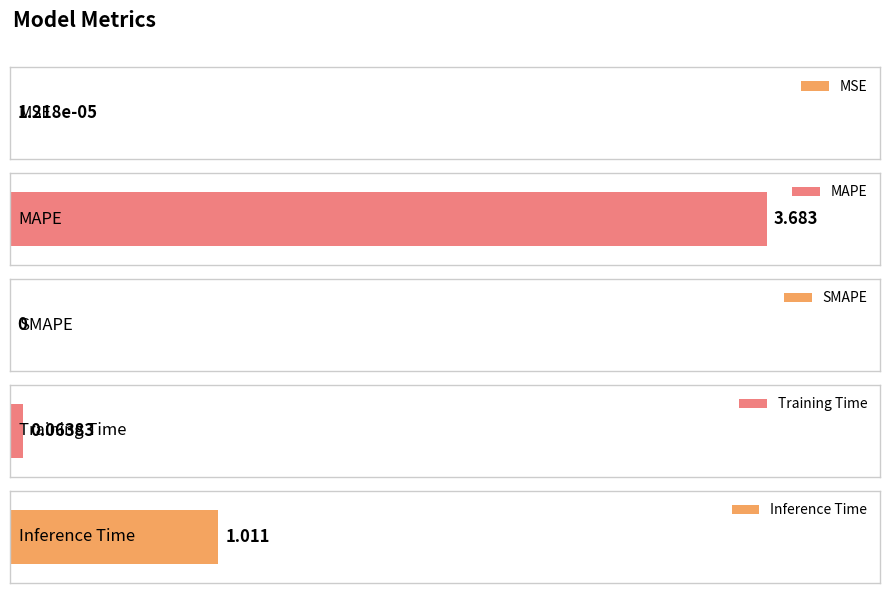

What is the label of the 2nd bar from the left?

MAPE